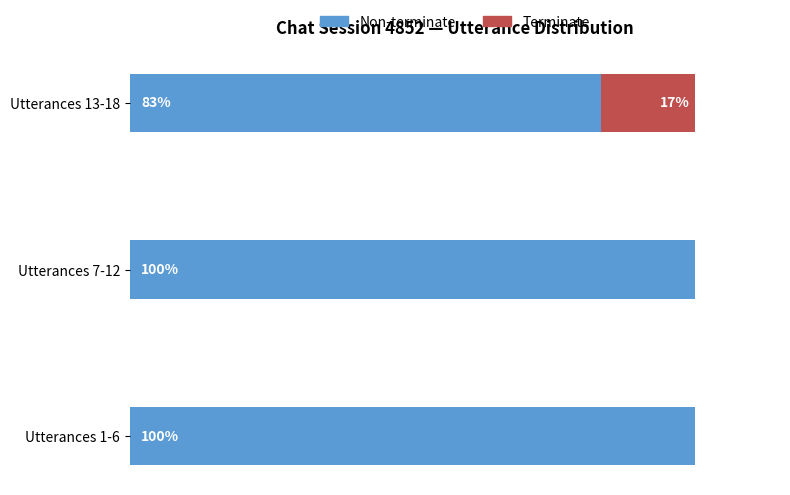

At which label is Non-terminate closest to 91?

Utterances 13-18